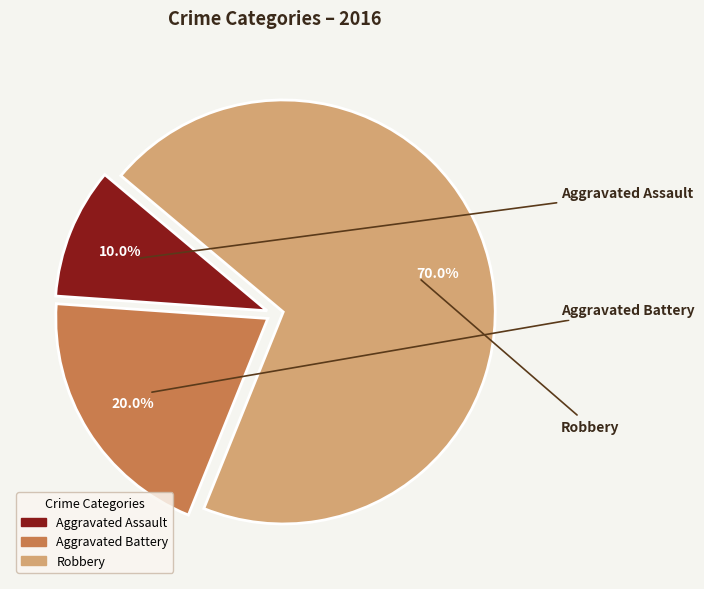

What is the total percentage of Aggravated Assault and Aggravated Battery?

30.0%